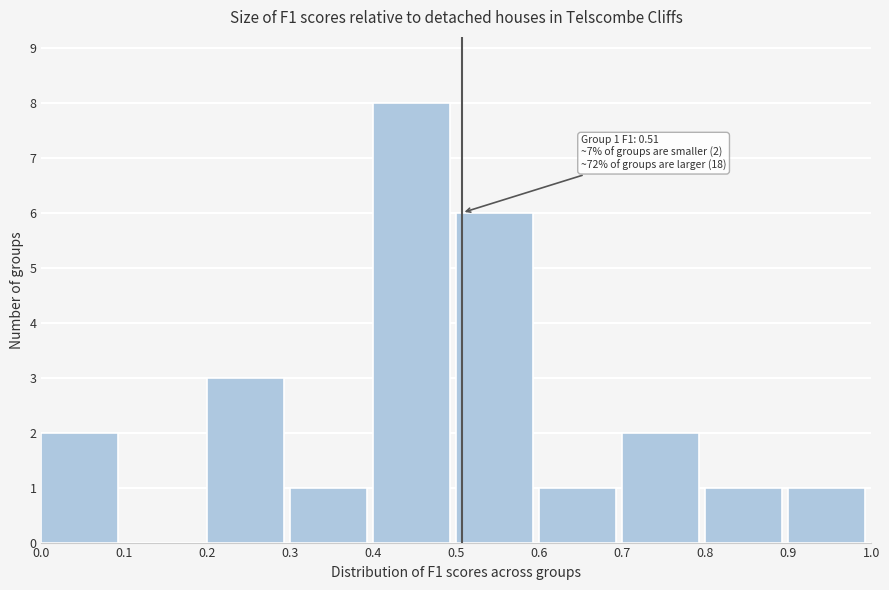

Which range on the x-axis has the tallest bar?

0.4 to 0.5